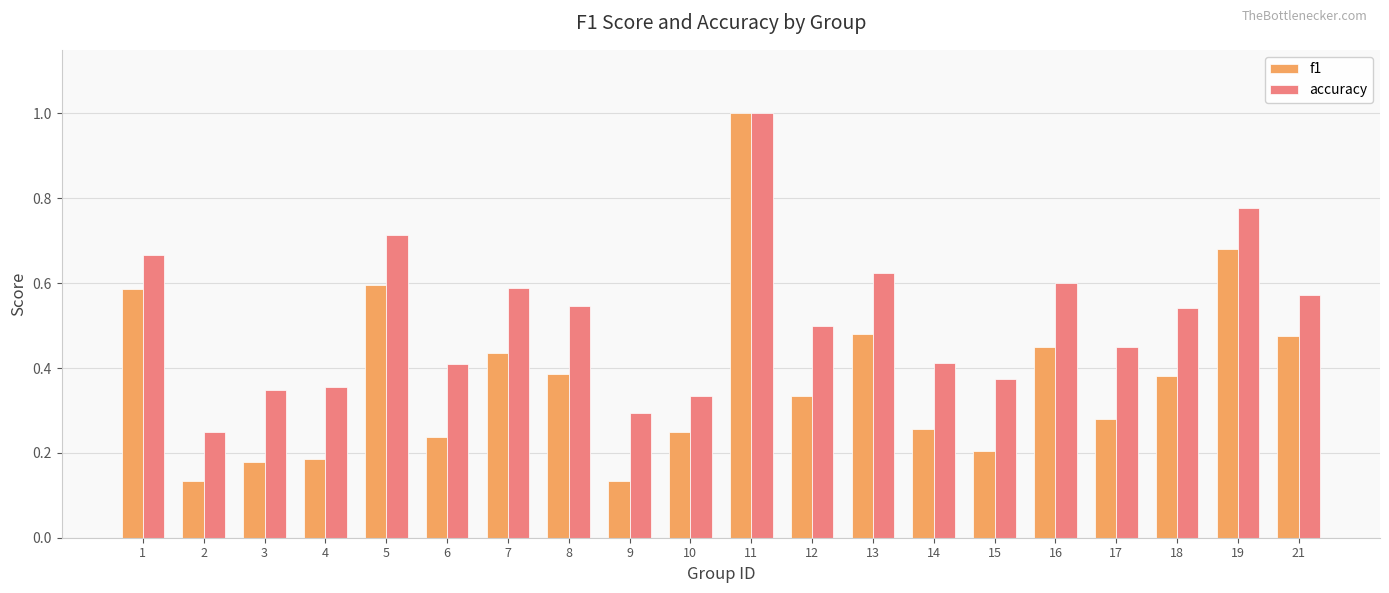

Rank the series at 6 from lowest to highest value.

f1, accuracy